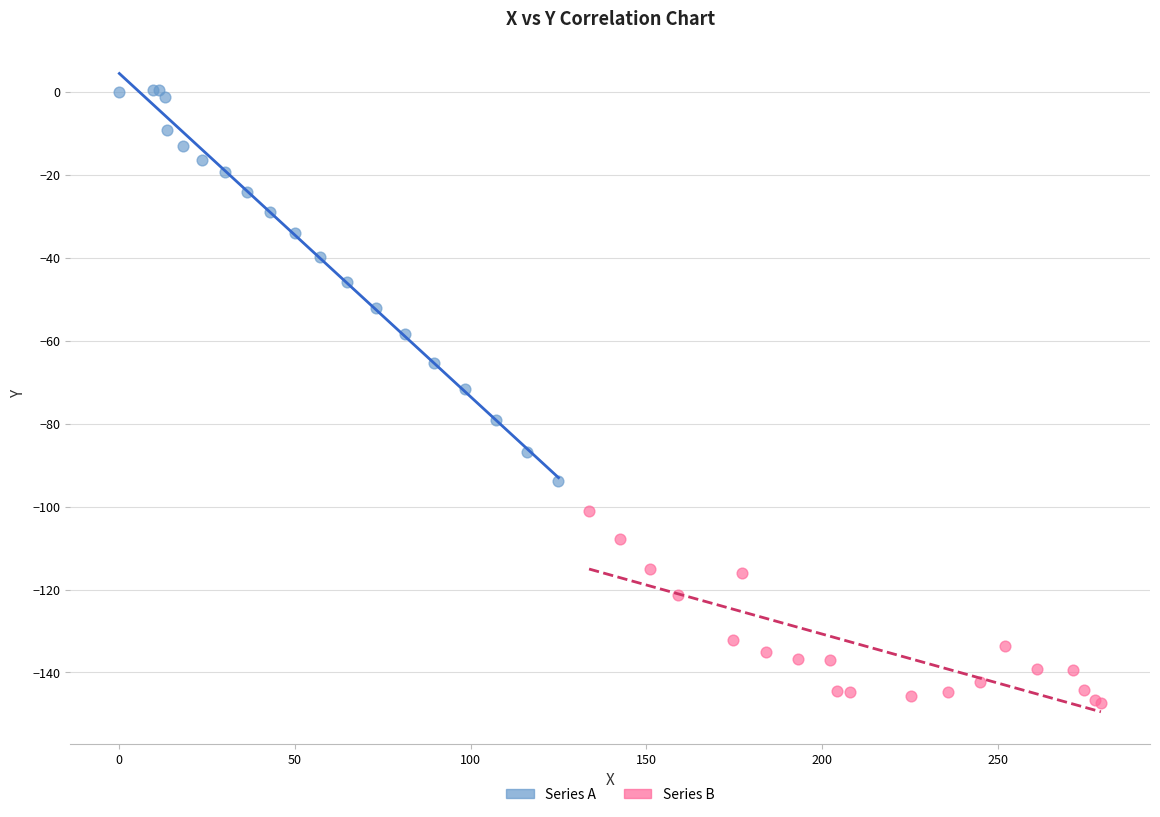

Which series reaches the maximum Y coordinate?

Series A